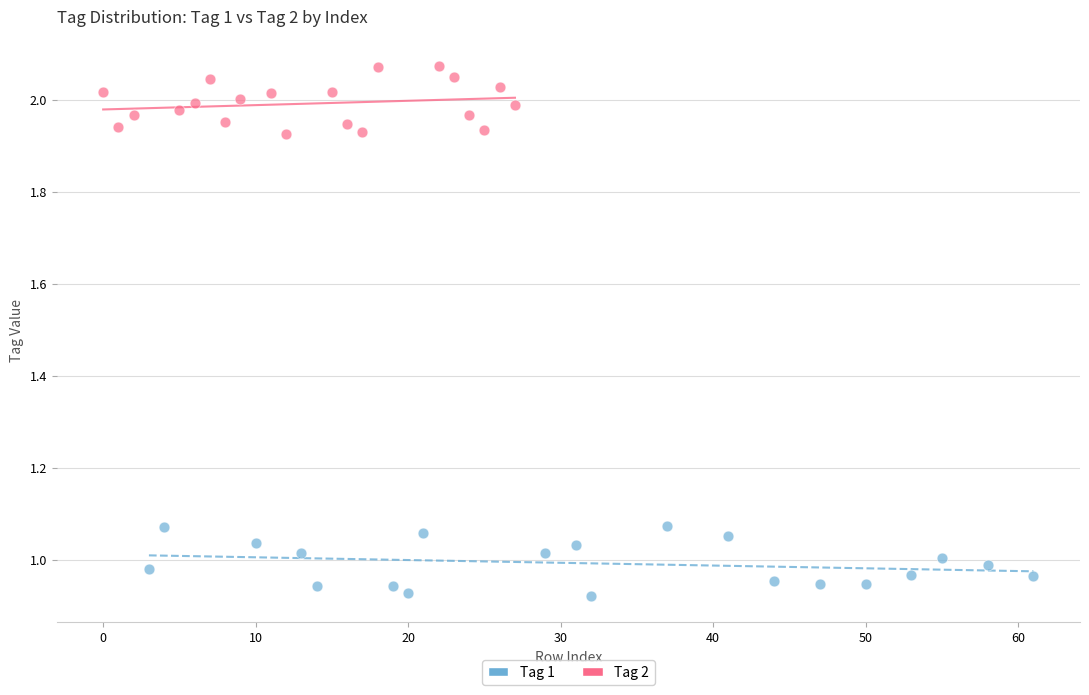

Which series contains the highest Y value?

Tag 2